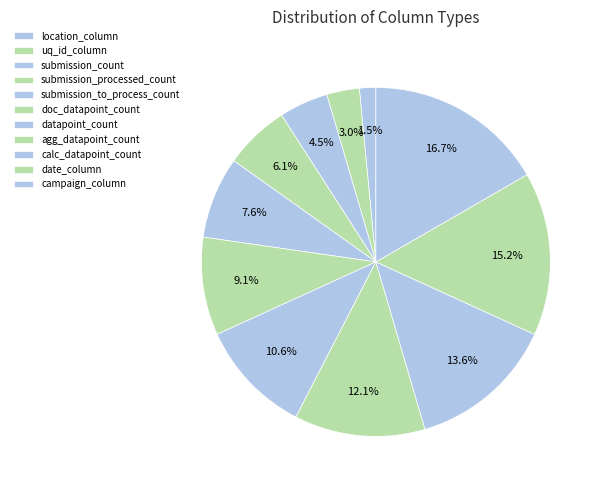

To the nearest percent, what is the combined percentage of location_column and agg_datapoint_count?

14%